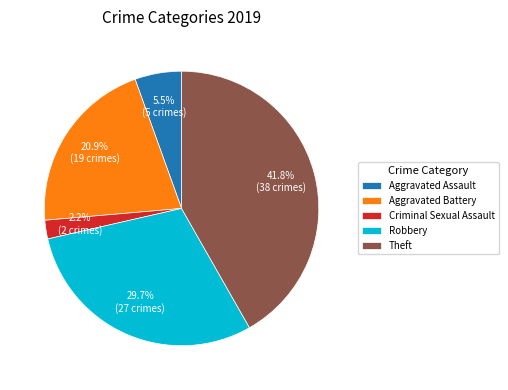

What percentage is the Criminal Sexual Assault slice, to the nearest percent?

2%